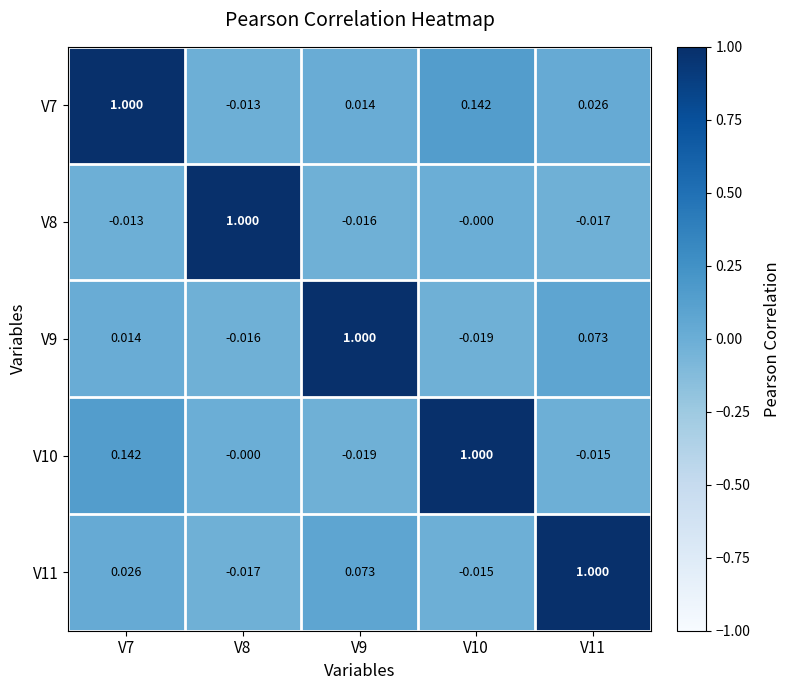

Is the value of V8 at V9 greater than the value of V11 at V11?

No